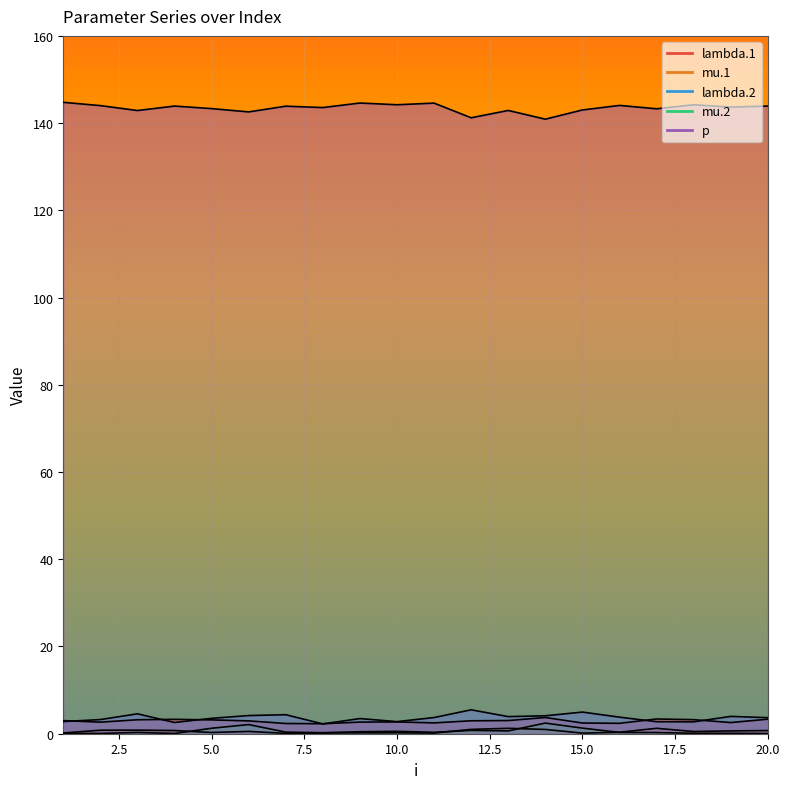

Rank the categories by lambda.1 value from lowest to highest.

8, 7, 16, 15, 11, 19, 2, 9, 10, 6, 12, 1, 13, 5, 3, 18, 4, 20, 17, 14